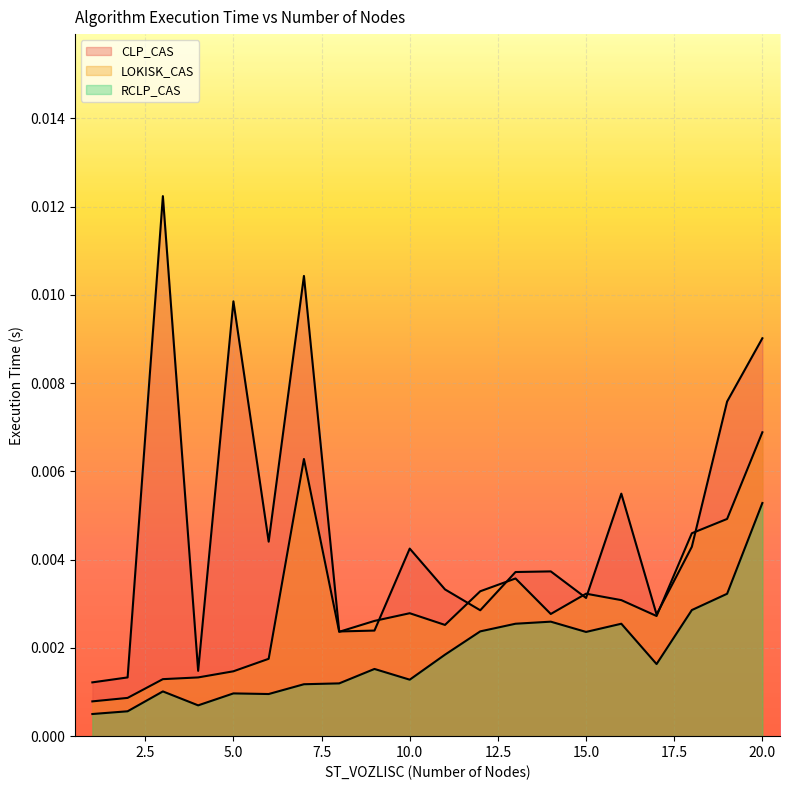

Which series changed the most between 18 and 20?

CLP_CAS